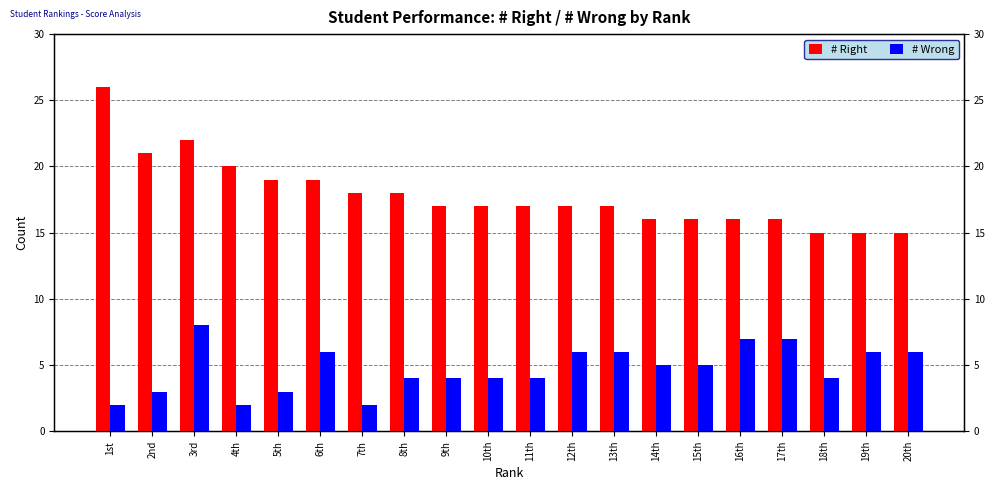

The value of # Wrong at 16th is 10. True or false?

False